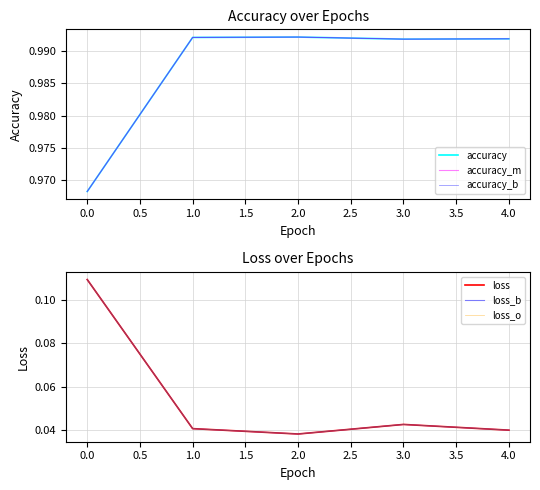

How many series are shown in this chart?

6